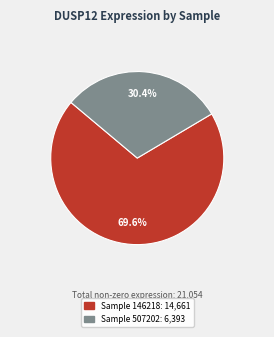

Does any single category account for the majority?

Yes